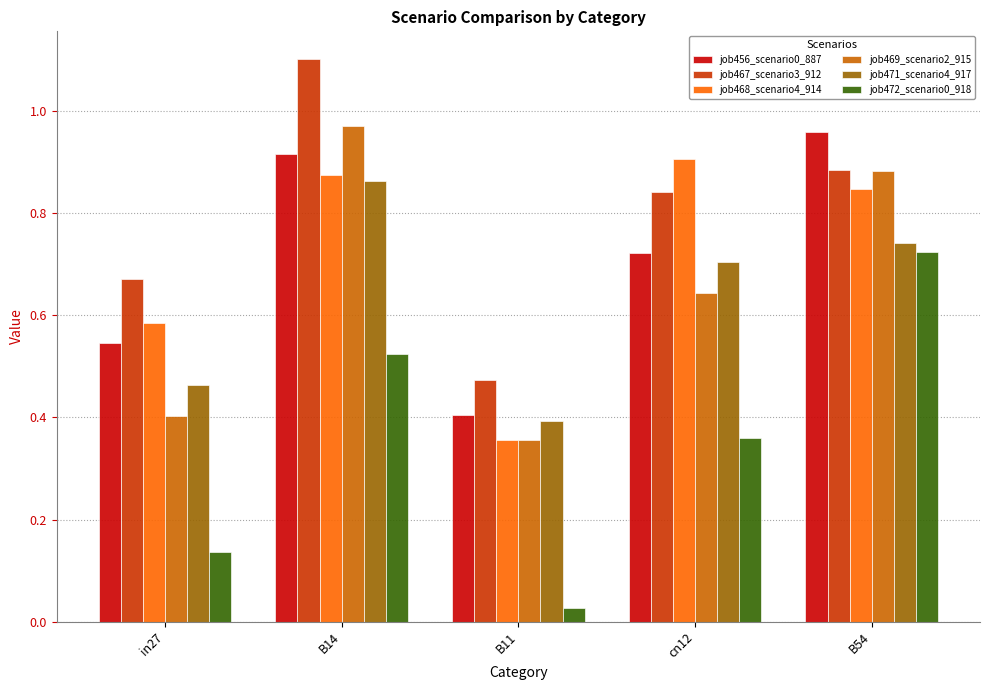

Between in27 and B11, which series saw the biggest shift?

job468_scenario4_914